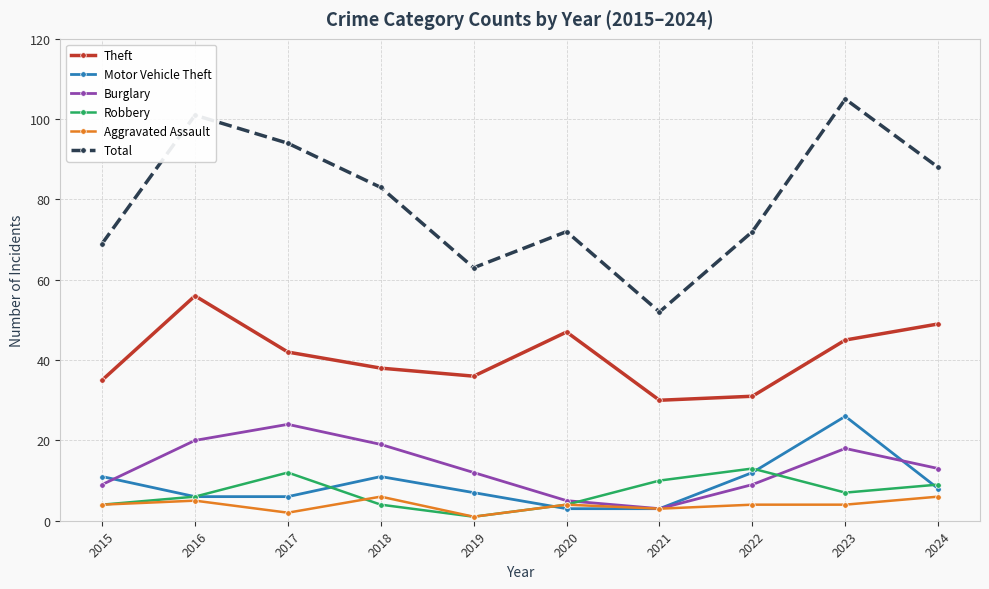

True or false: Motor Vehicle Theft has more than 2 interior local peaks.

False